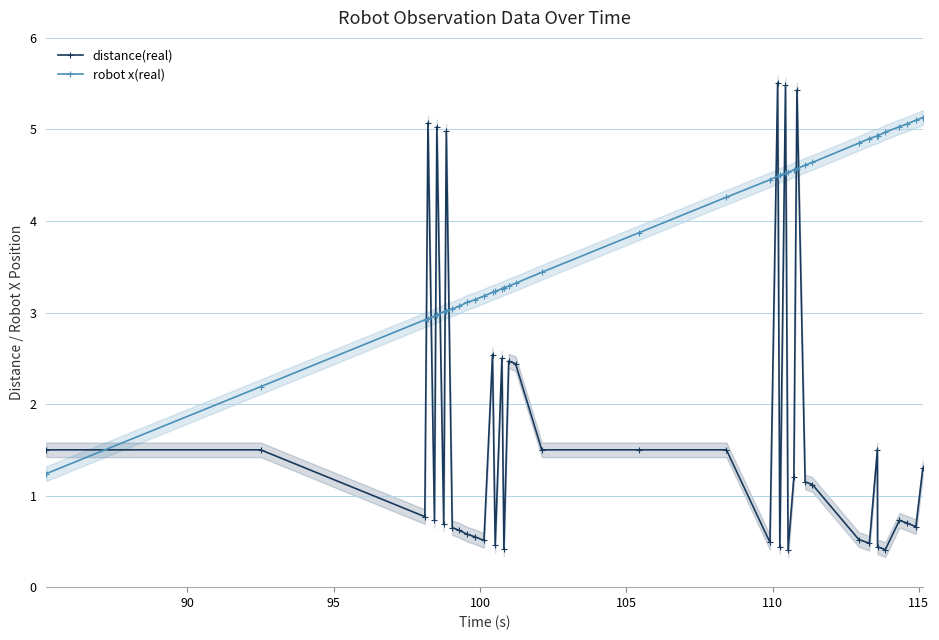

True or false: distance(real) has more than 0 interior local peaks.

True